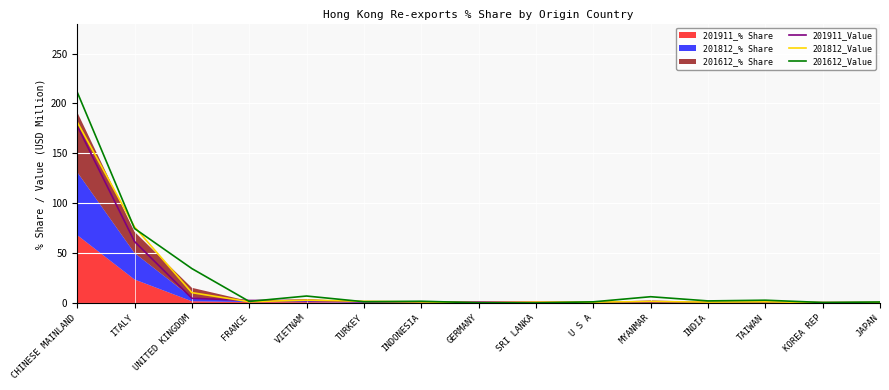

What is the highest value of the 201812_Value series?

181.4